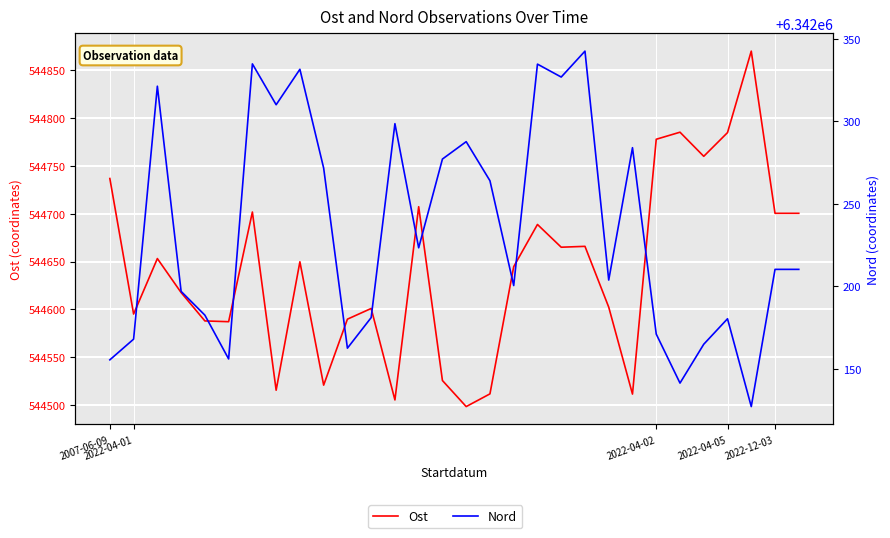

True or false: Nord has more than 2 interior local peaks.

True